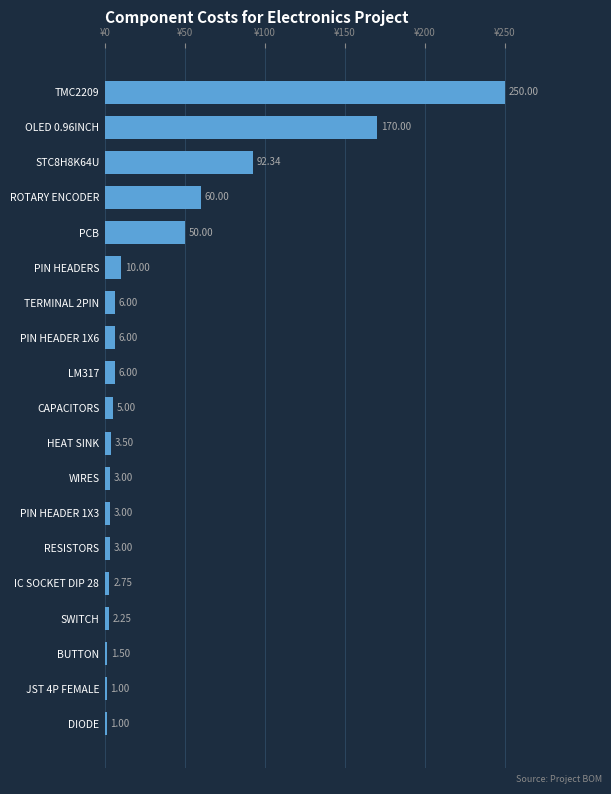

What is the sum of all values?

676.3